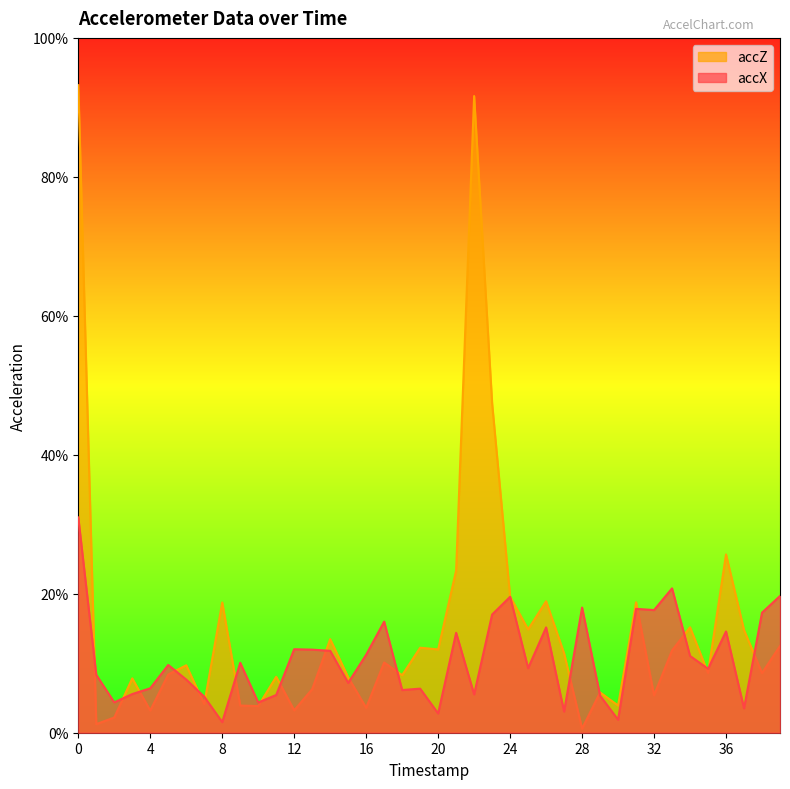

What is the average value of the accZ series?

0.2